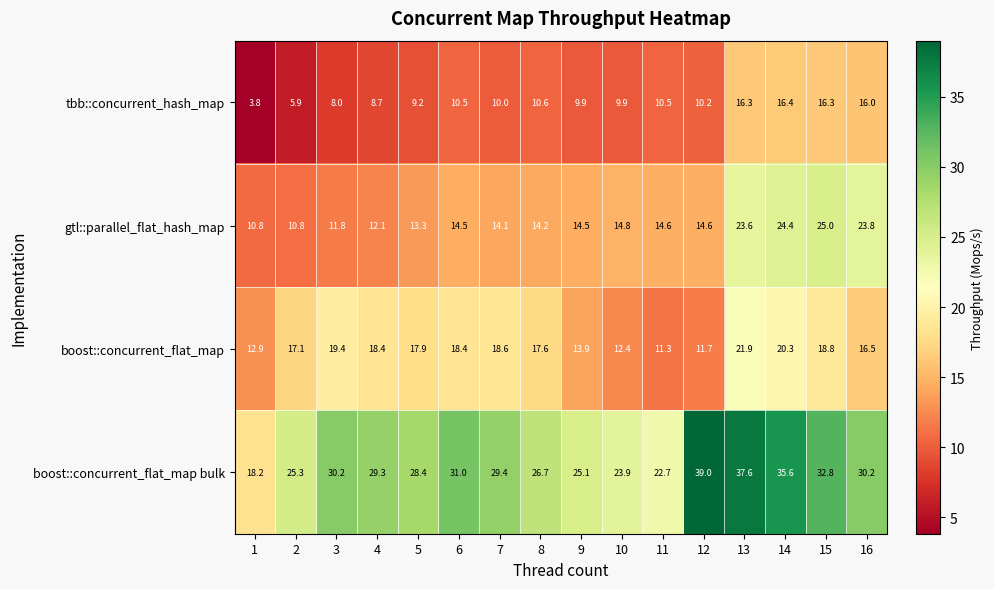

True or false: boost::concurrent_flat_map bulk has a value of 9.7 at 7.

False